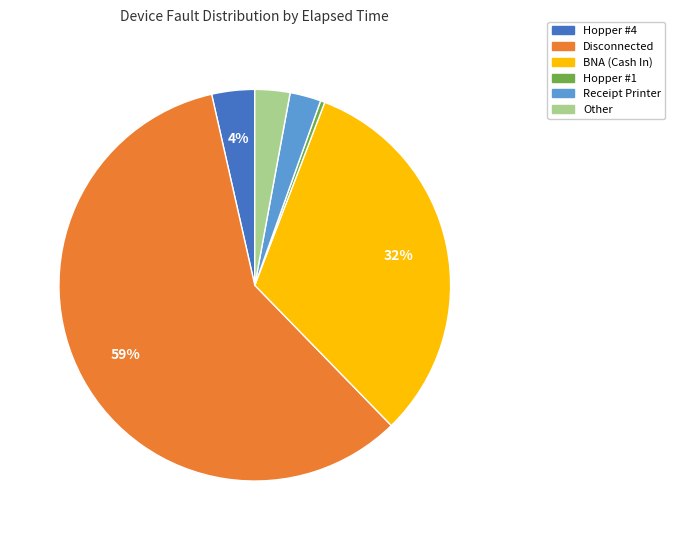

Combined, do Receipt Printer and Disconnected account for over 50%?

Yes